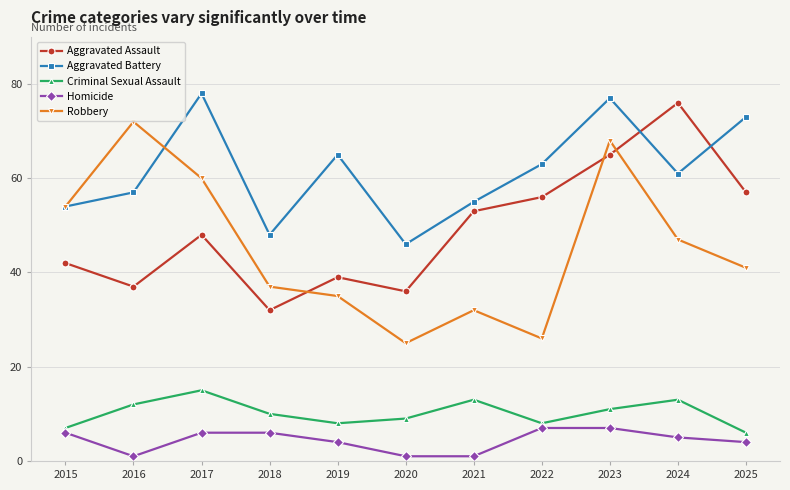

How many values in the Homicide series are below 5?

5